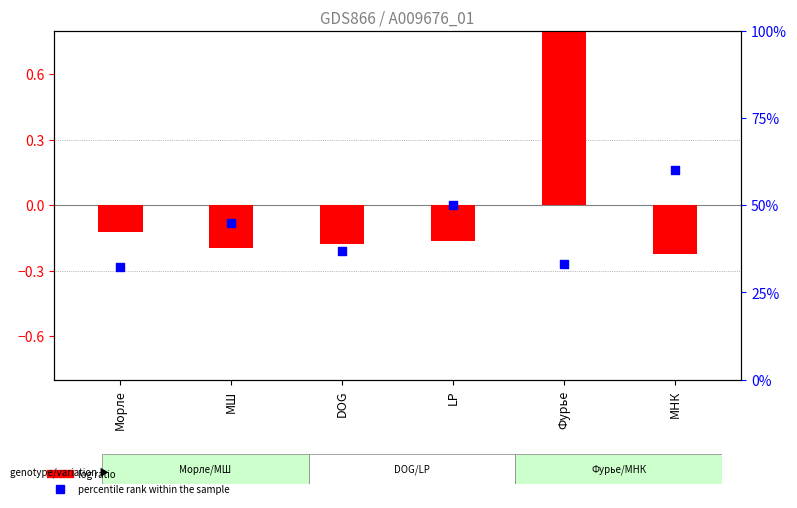

Which series has the largest Y range (max minus min)?

log ratio